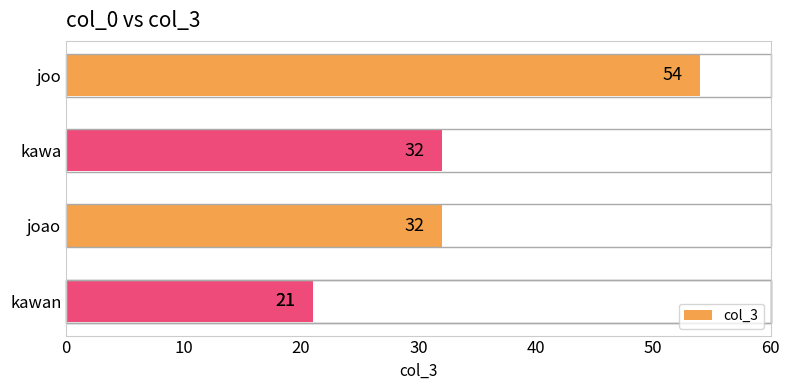

Does the chart contain stacked bars?

No